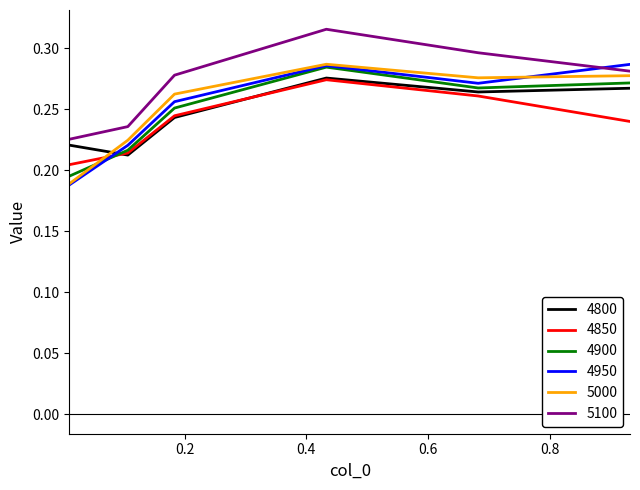

True or false: 4900 and 5100 cross at least once.

False